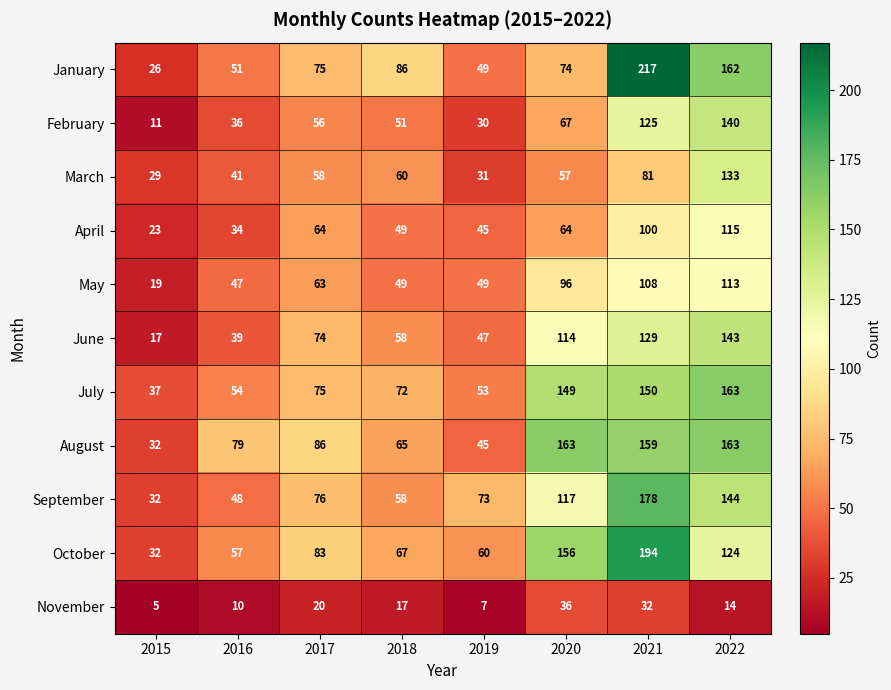

Which category has the lowest value in the June series?

2015